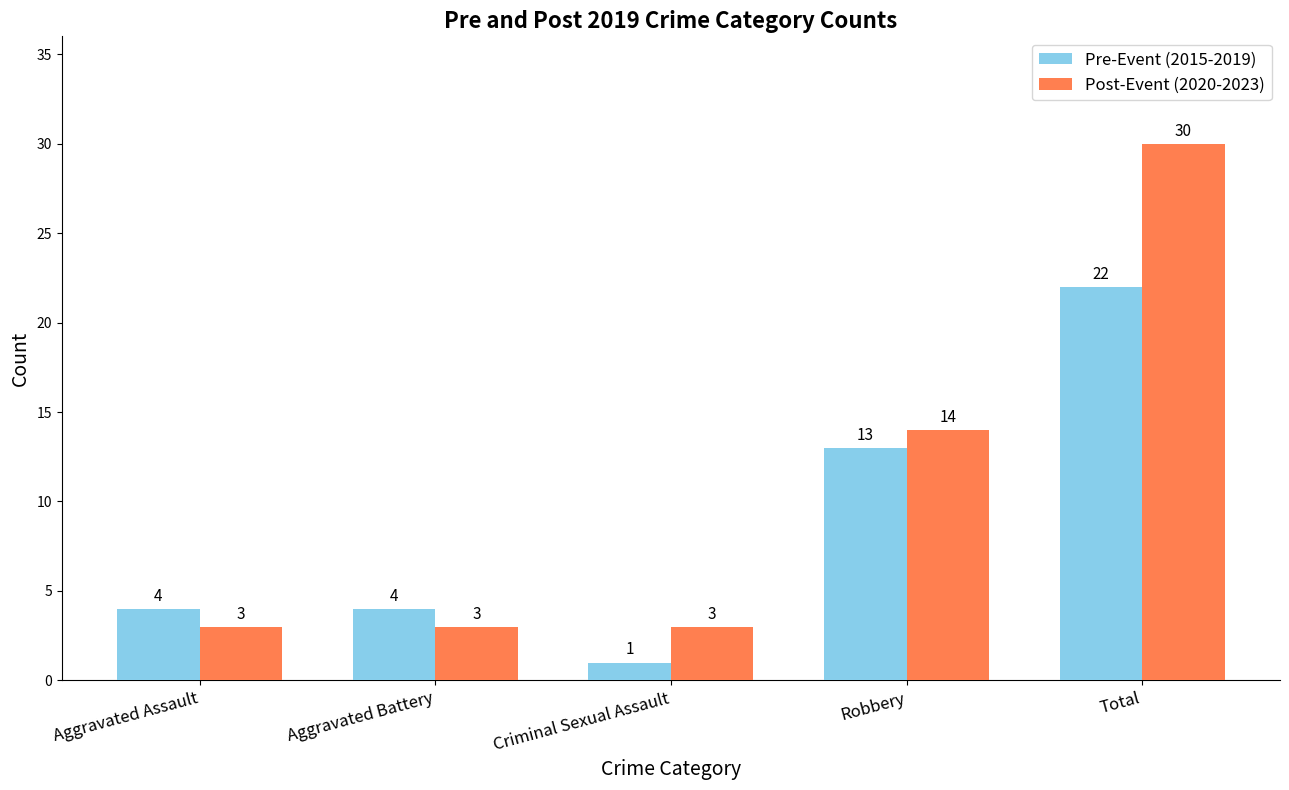

Rank the series at Aggravated Battery from lowest to highest value.

Post-Event (2020-2023), Pre-Event (2015-2019)